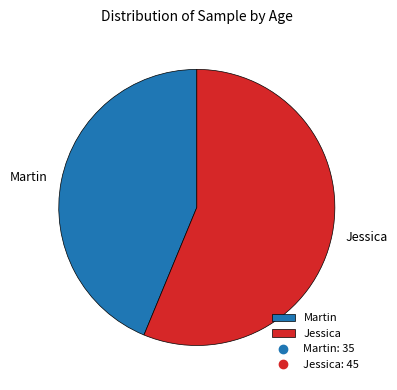

How many slices are in this pie chart?

2